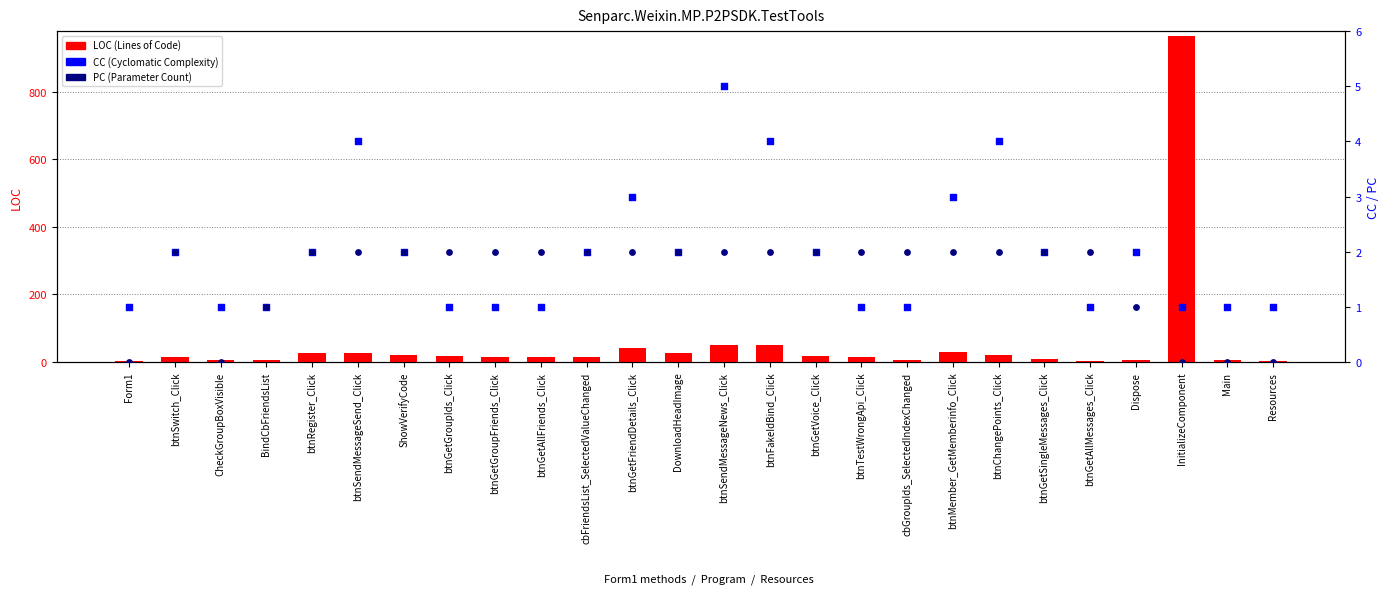

Which series contains the lowest Y value?

PC